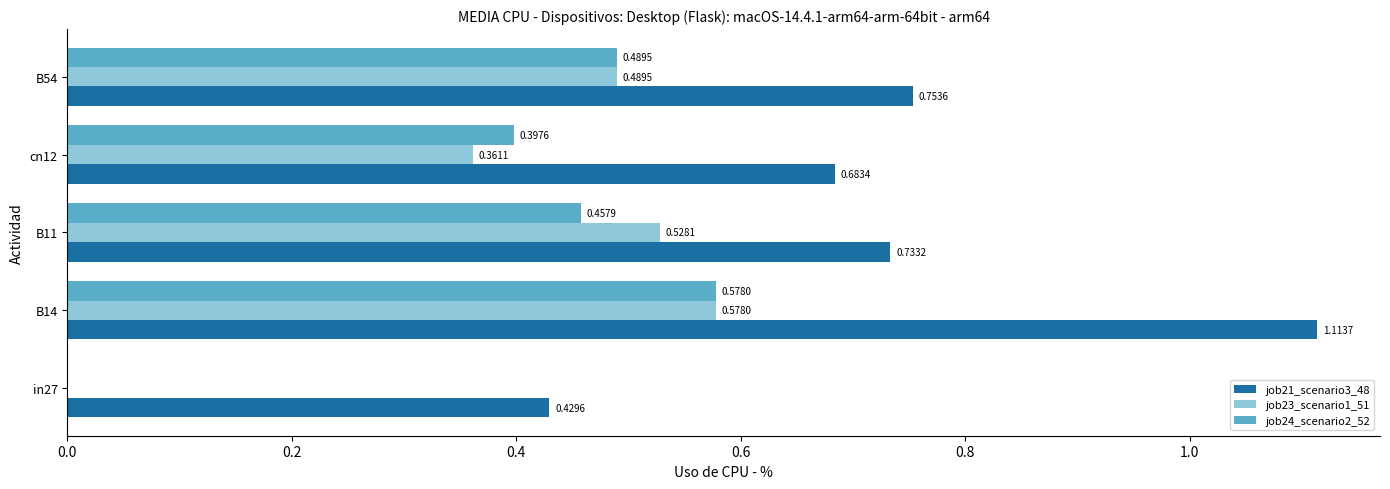

Which series changed the most between B14 and cn12?

job21_scenario3_48